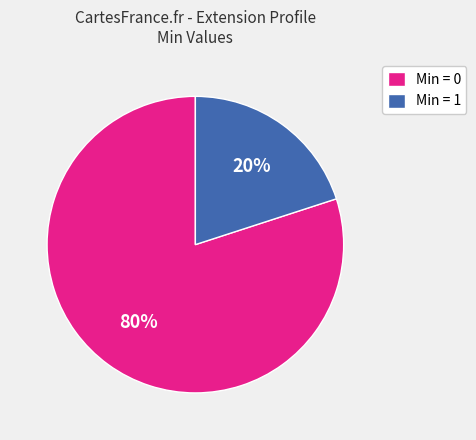

Which slice is the largest?

Min = 0